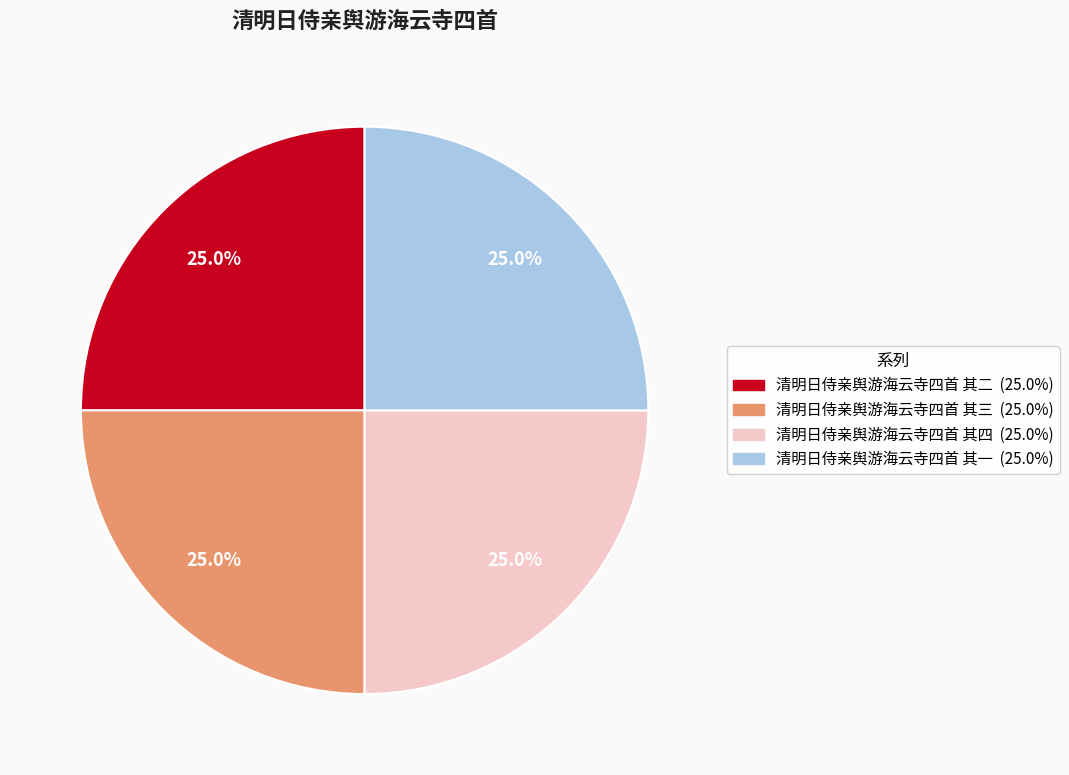

Approximately how many times larger is the value at 清明日侍亲舆游海云寺四首 其一 compared to 清明日侍亲舆游海云寺四首 其四?

1.0